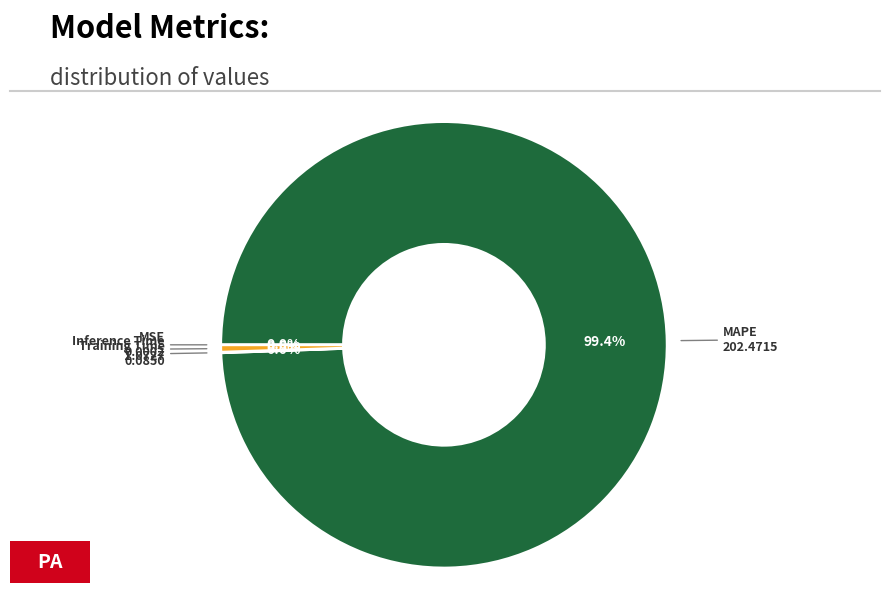

Does any single category account for the majority?

Yes